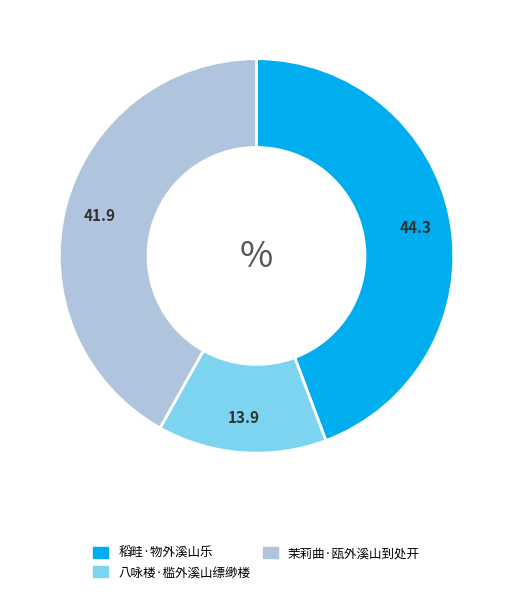

The 八咏楼·槛外溪山缥缈楼 slice represents 14% of the pie. True or false?

True